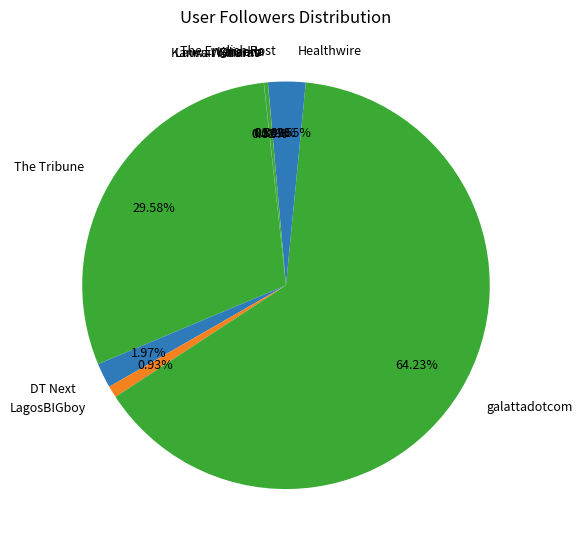

Between The English Post and galattadotcom, which is larger?

galattadotcom